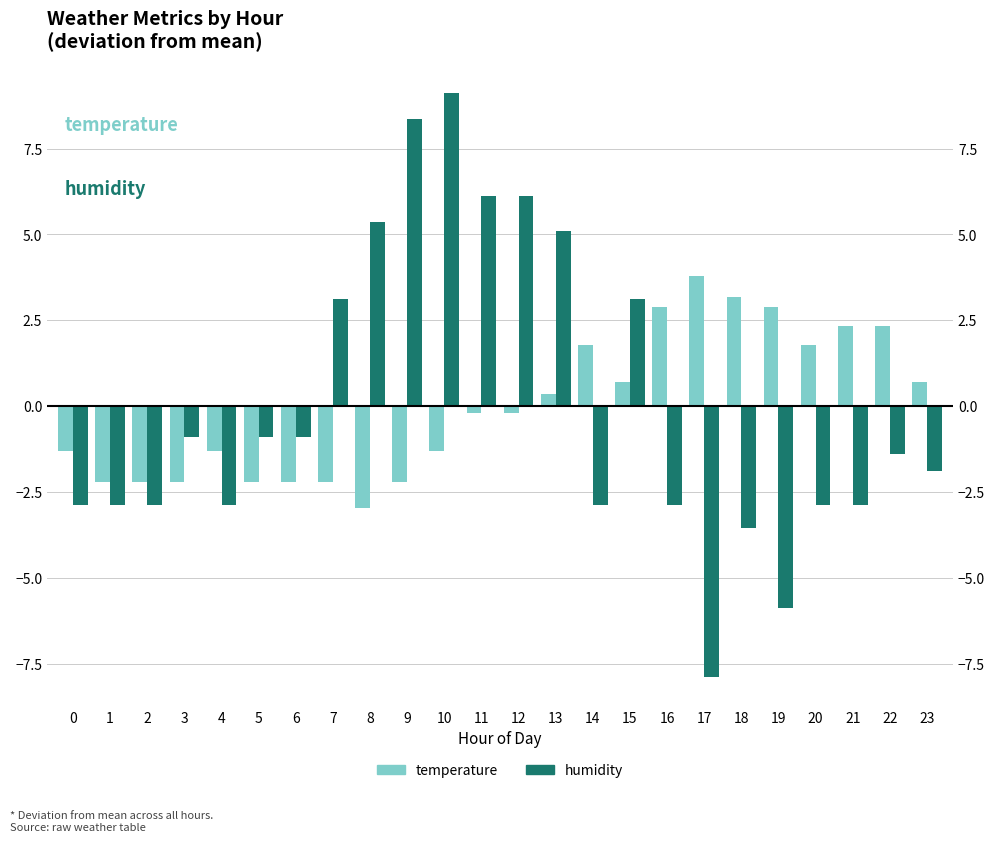

What is the difference between the highest and lowest values at 2?

0.7